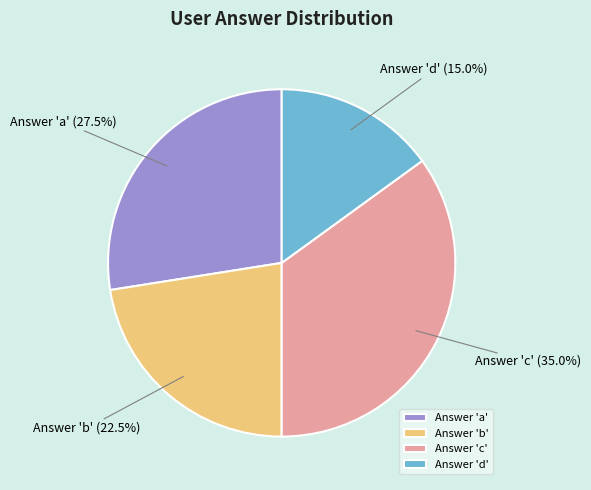

How many slices are in this pie chart?

4